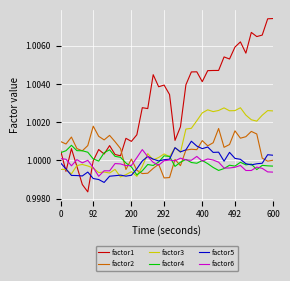

Which series has the largest total across all categories?

factor1